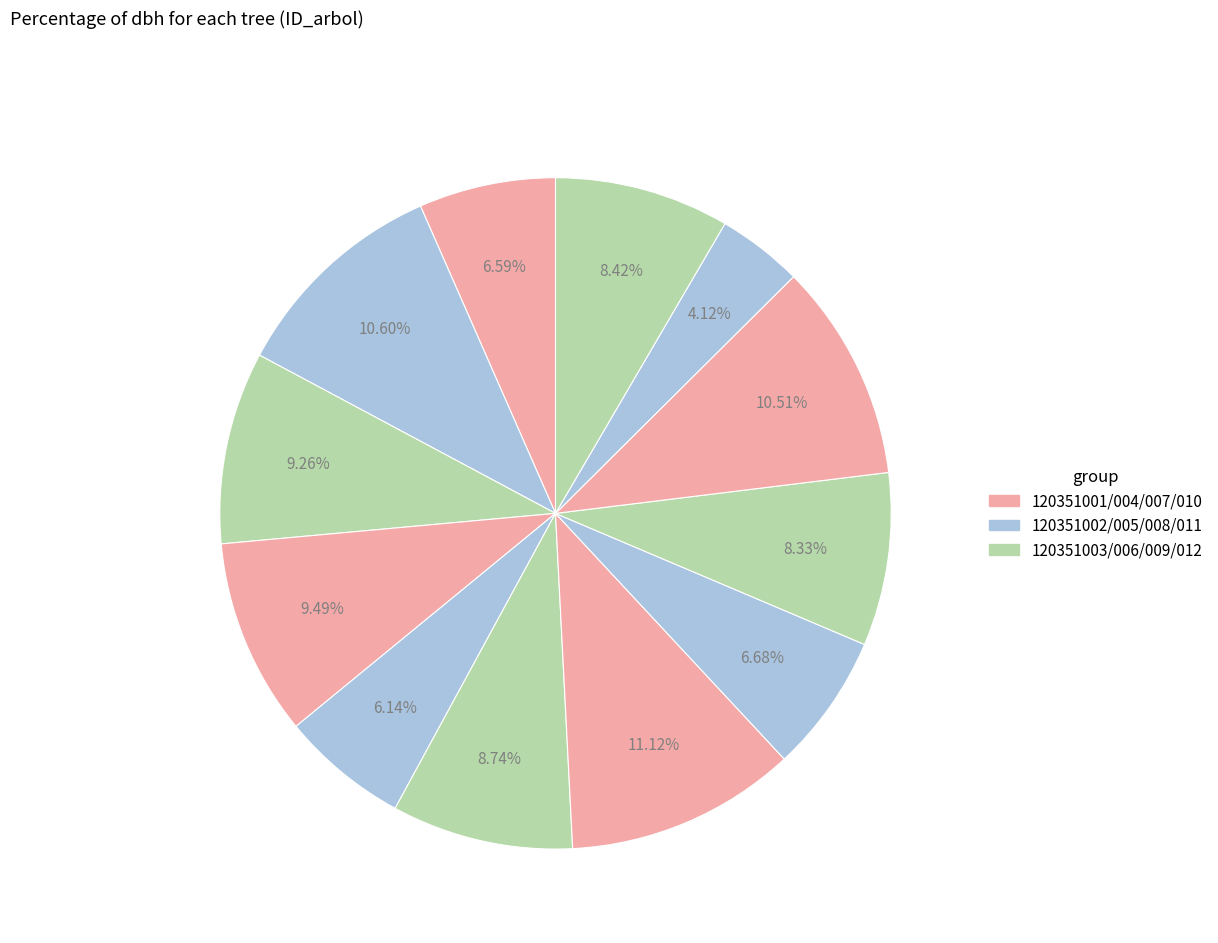

How many slices are in this pie chart?

12